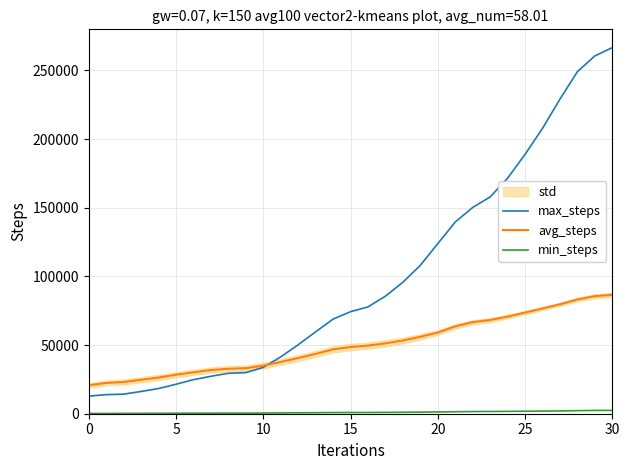

At which label is avg_steps closest to 53648?

18